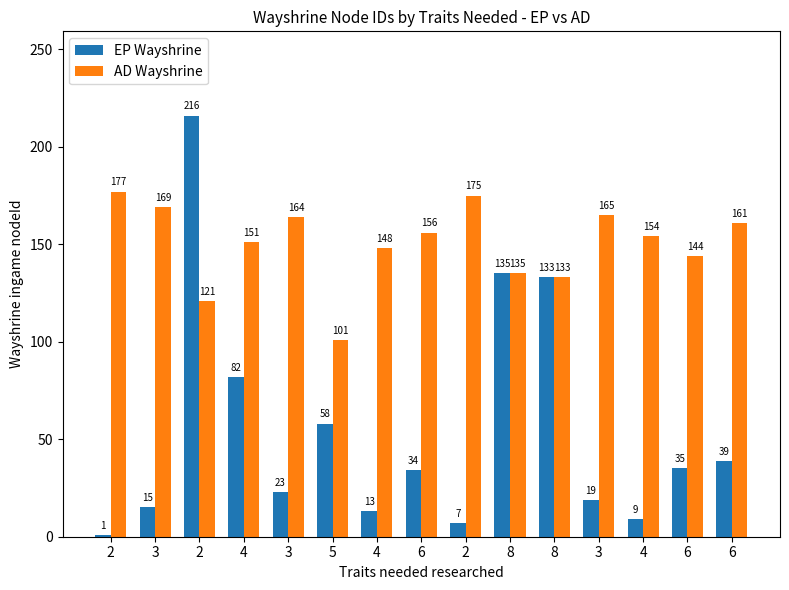

How many data points in EP Wayshrine are less than 34?

7